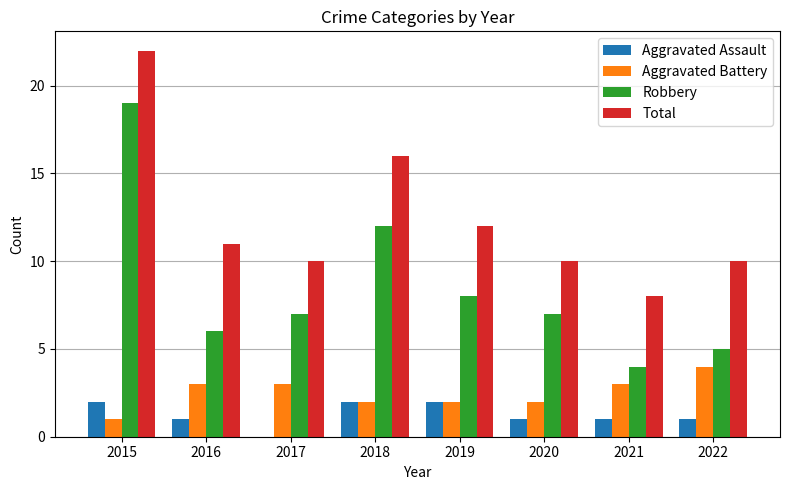

What is the approximate value of Aggravated Assault at 2020?

1